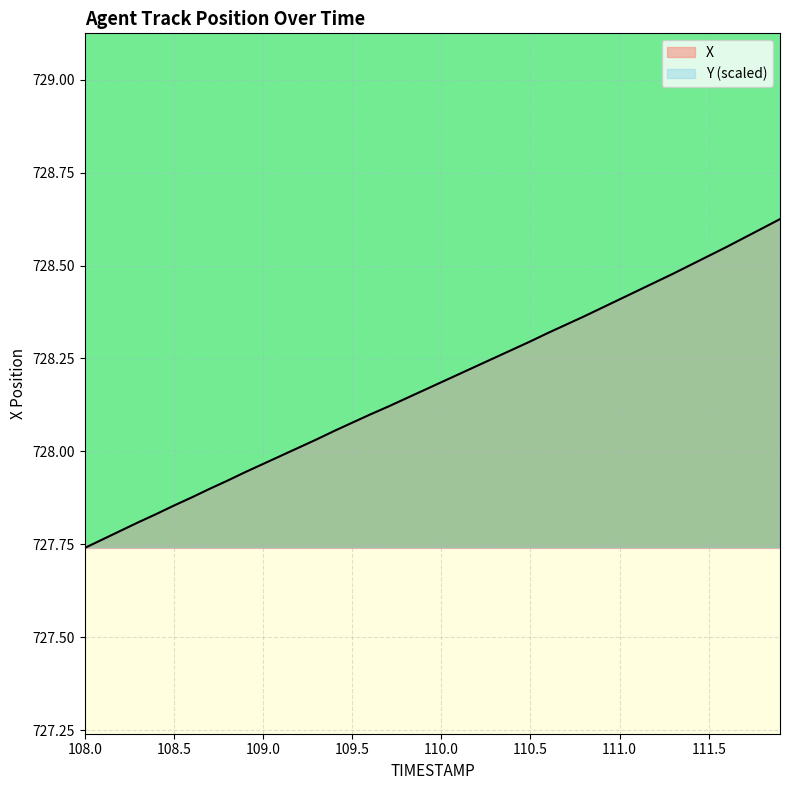

What is the label of the 33rd point from the right?

108.7